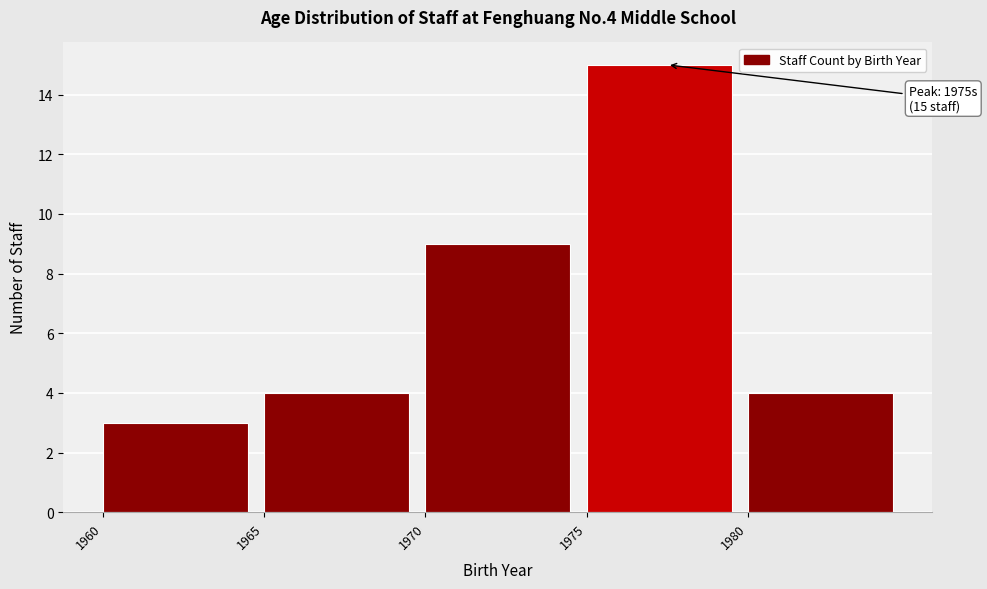

Which range on the x-axis has the tallest bar?

1975 to 1980